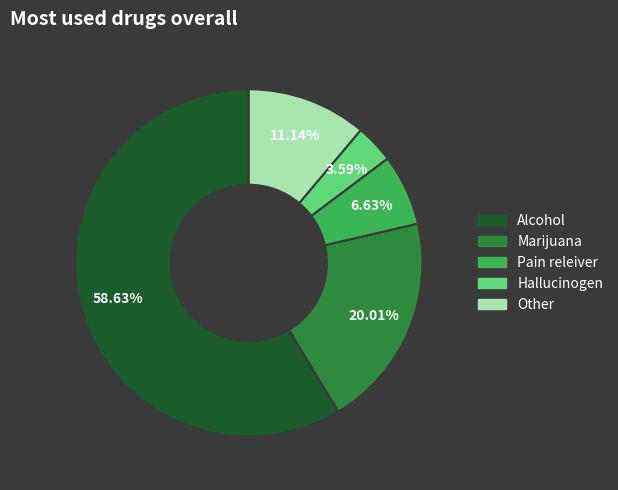

How many segments does this pie chart have?

5